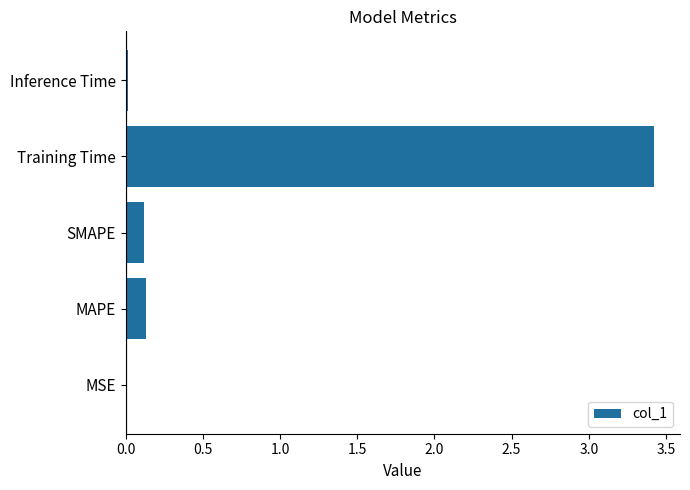

Is it true that the value at Training Time is 5.3?

False